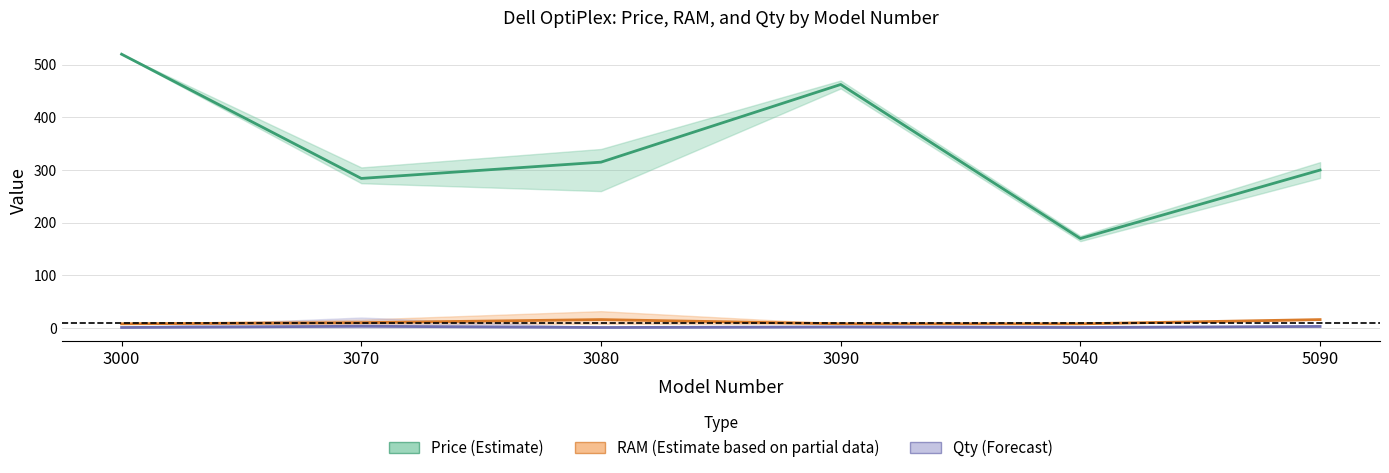

Which series has the largest range (max minus min)?

Price mean